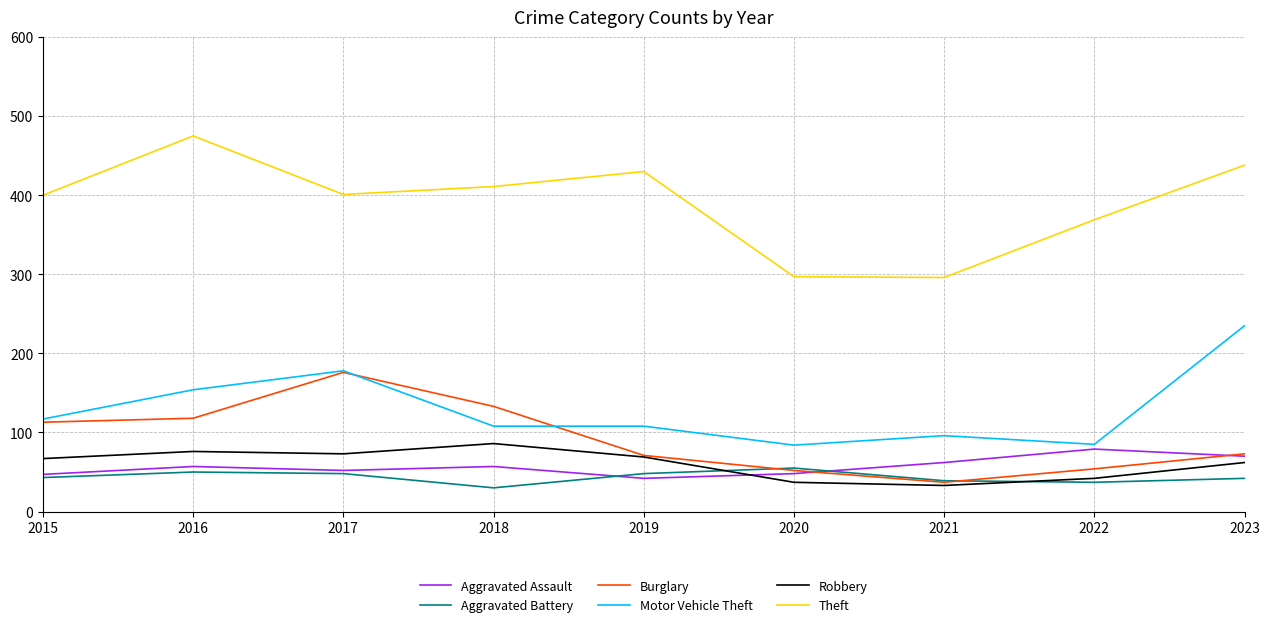

The Theft series shows 411 at 2018. True or false?

True